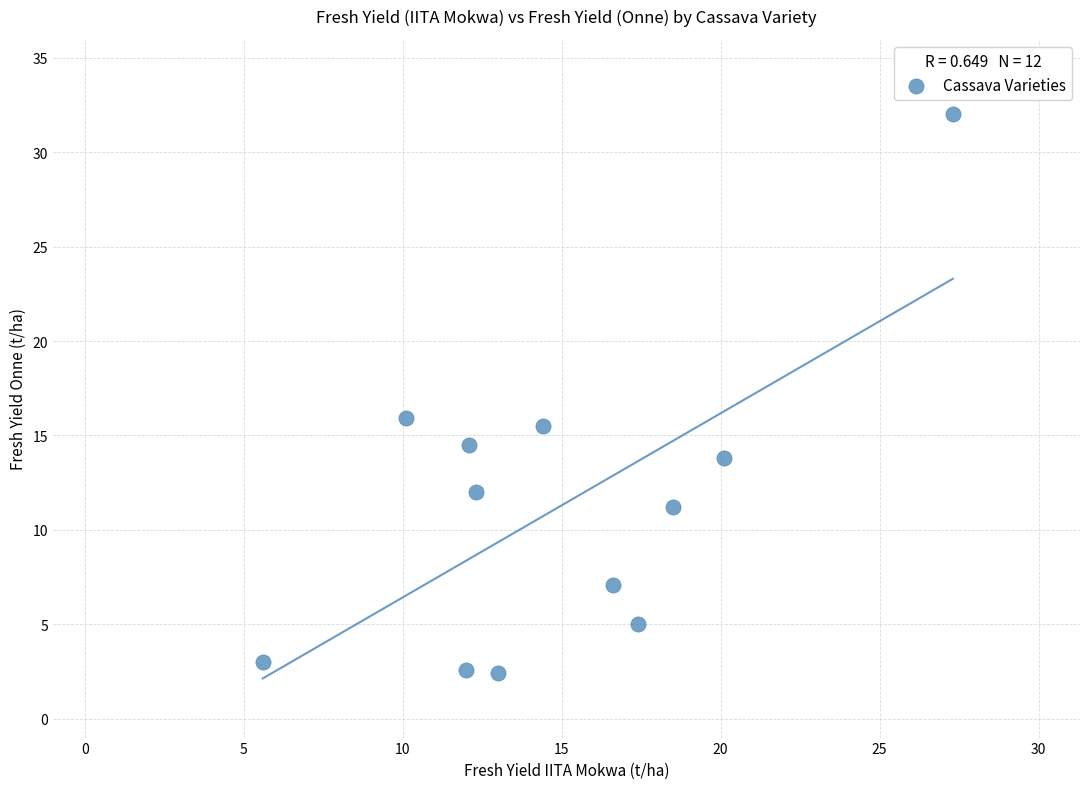

What is the range of X values (max minus min)?

21.7